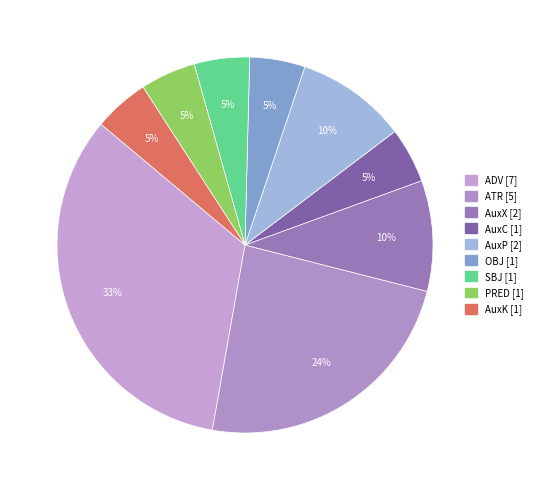

What is the total percentage of ADV and OBJ?

38.1%